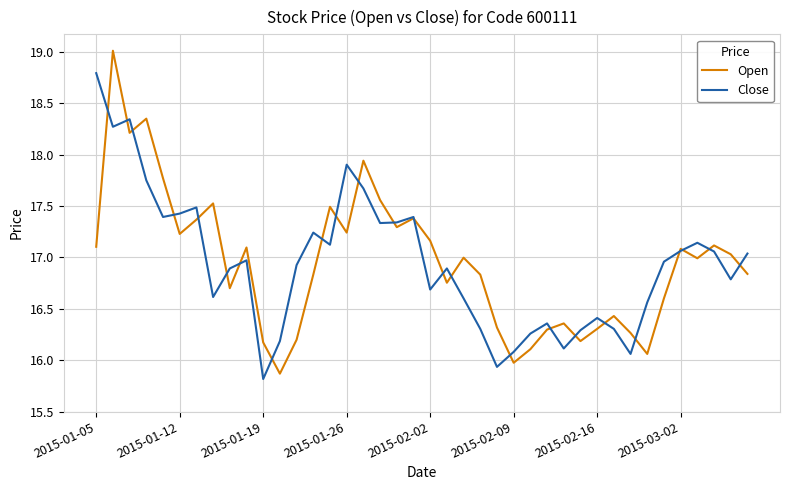

What are all the series names shown in the legend?

Open, Close